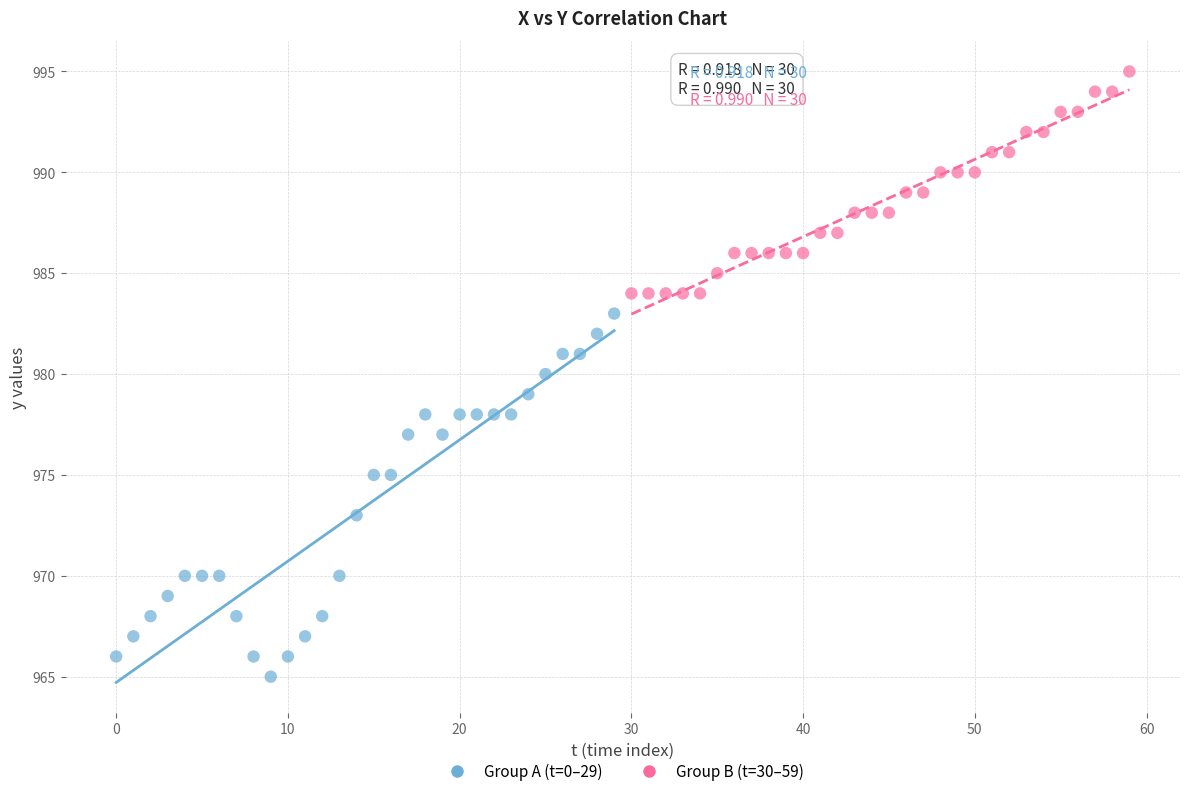

Which series contains the highest Y value?

Group B (t=30–59)